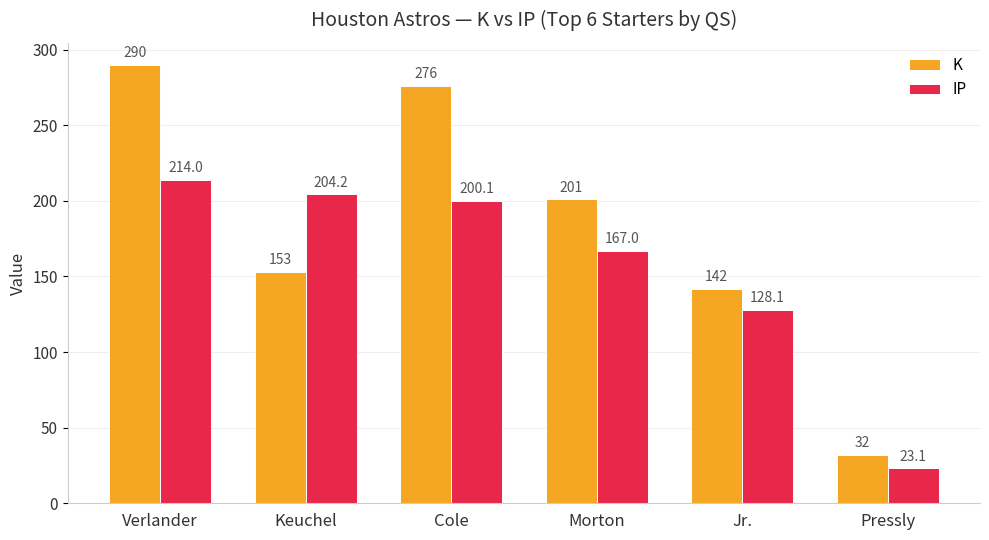

What is the sum of all IP values?

936.5